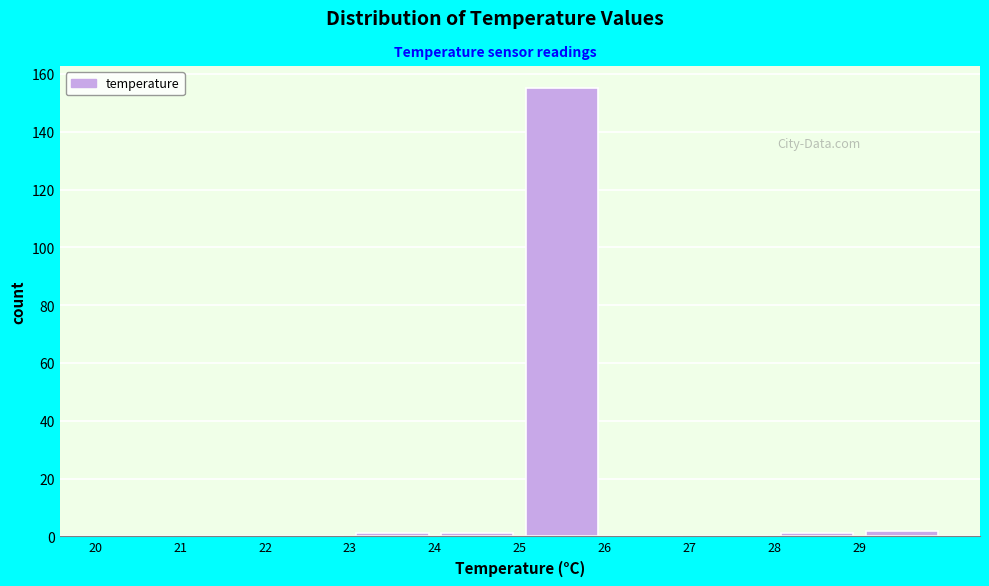

Reading left to right, transcribe this chart: for each bar, give the range it covers on the x-axis and its height. The values are not printed on the chart, so give them approximately, as read against the axis.

20 to 21: 0
21 to 22: 0
22 to 23: 0
23 to 24: under 2
24 to 25: under 2
25 to 26: 156
26 to 27: 0
27 to 28: 0
28 to 29: under 2
29 to 30: 2